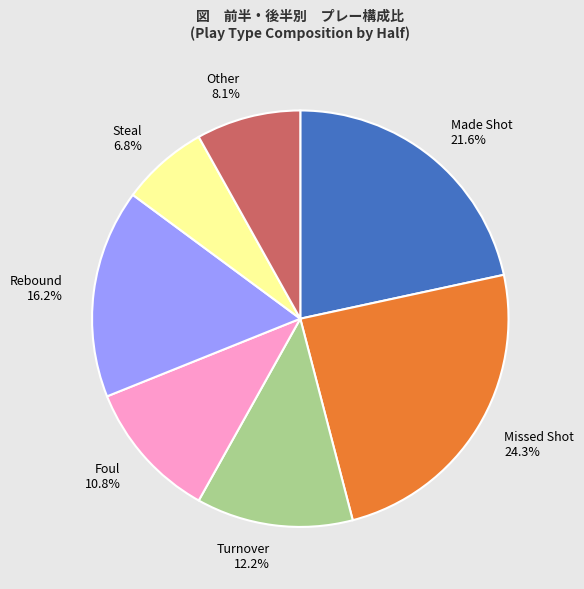

How much of the chart is everything except Steal 6.8%?

93.2%